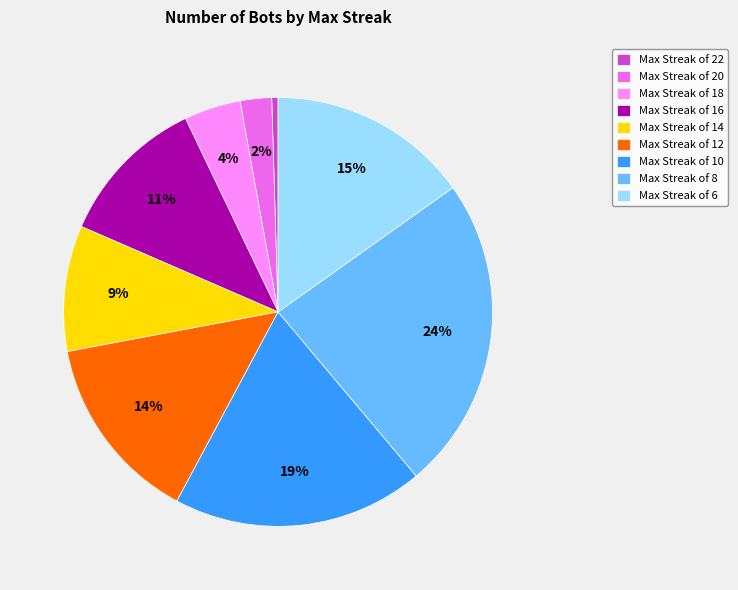

How many segments does this pie chart have?

9